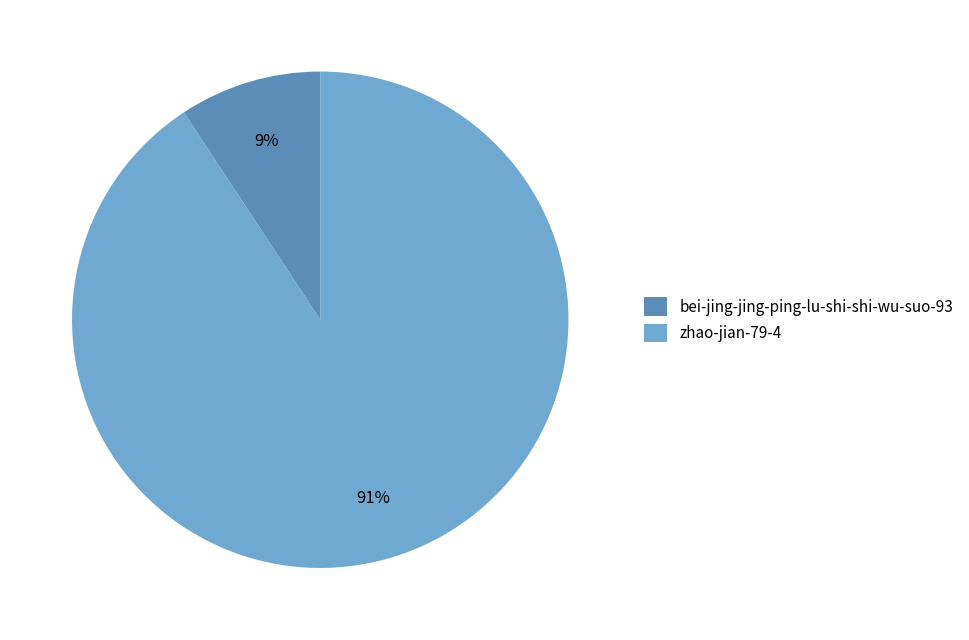

Between bei-jing-jing-ping-lu-shi-shi-wu-suo-93 and zhao-jian-79-4, which is larger?

zhao-jian-79-4